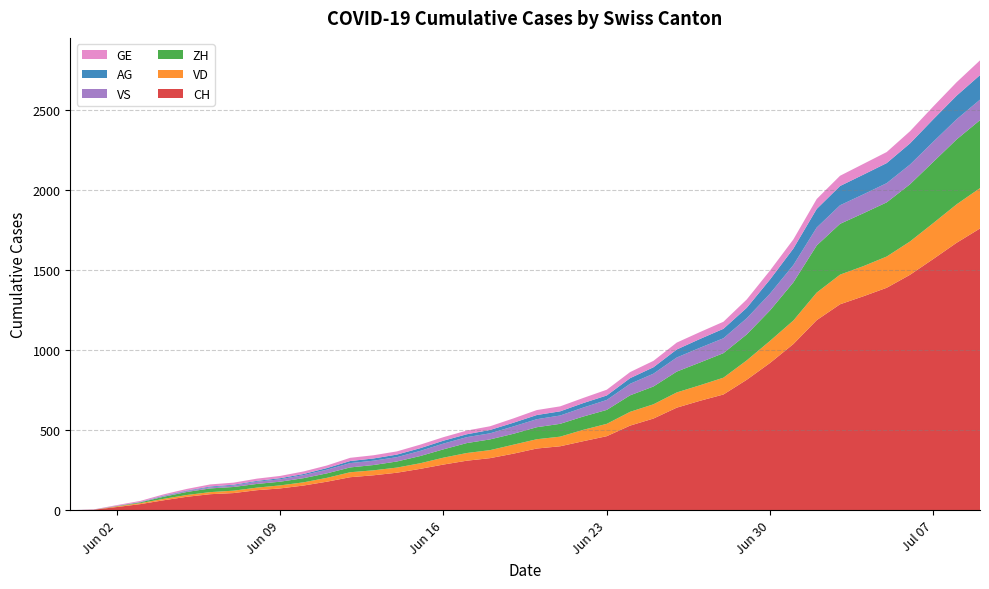

Reading left to right, extract all data points from this chart.

CH: 0	3	20	38	62	84	100	107	125	136	154	178	206	218	234	258	285	309	325	353	385	399	431	462	528	572	640	683	722	814	919	1037	1186	1285	1335	1388	1469	1568	1669	1758
VD: 0	0	4	6	9	11	13	15	16	19	20	24	31	31	32	35	43	48	50	56	58	60	71	77	86	89	95	97	105	121	138	147	172	185	188	195	208	224	240	252
ZH: 0	0	2	5	13	19	23	23	23	23	26	28	30	33	38	45	52	62	67	68	75	80	83	87	103	111	130	142	153	162	190	238	294	317	330	338	357	382	405	424
VS: 0	1	2	2	4	6	7	9	14	15	19	23	27	27	27	32	36	37	38	46	50	52	56	62	72	80	88	92	93	101	105	108	112	116	118	120	123	126	126	128
AG: 0	0	0	1	3	3	5	5	5	7	7	10	13	14	16	17	18	18	21	23	26	26	28	28	35	40	50	55	59	65	88	103	116	120	123	125	132	140	147	153
GE: 0	1	4	6	8	10	13	13	14	14	16	16	20	20	20	22	22	23	23	27	31	31	32	36	38	40	43	43	44	52	56	57	62	64	67	69	76	80	84	92